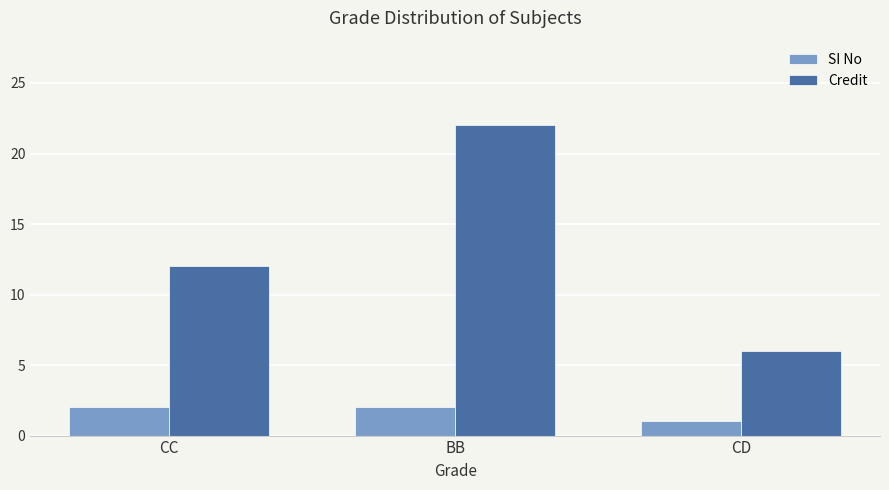

What is the difference between the Credit values at BB and CC?

10